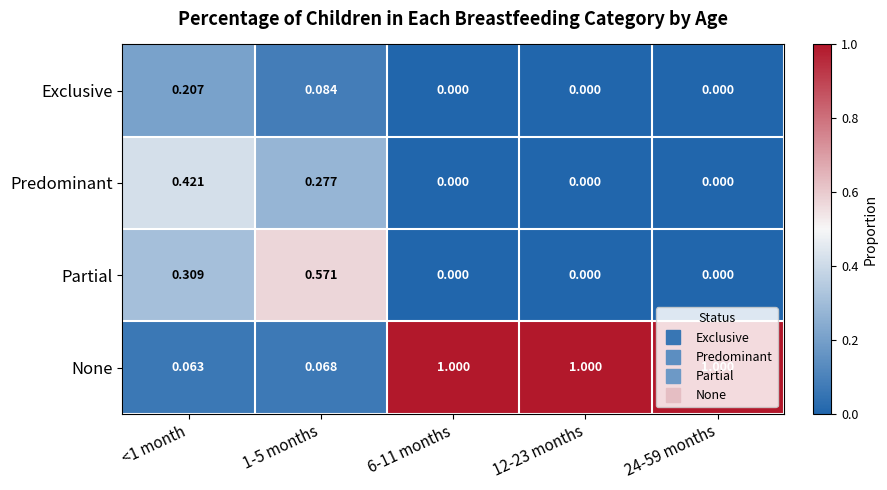

Which series has the largest total across all categories?

None